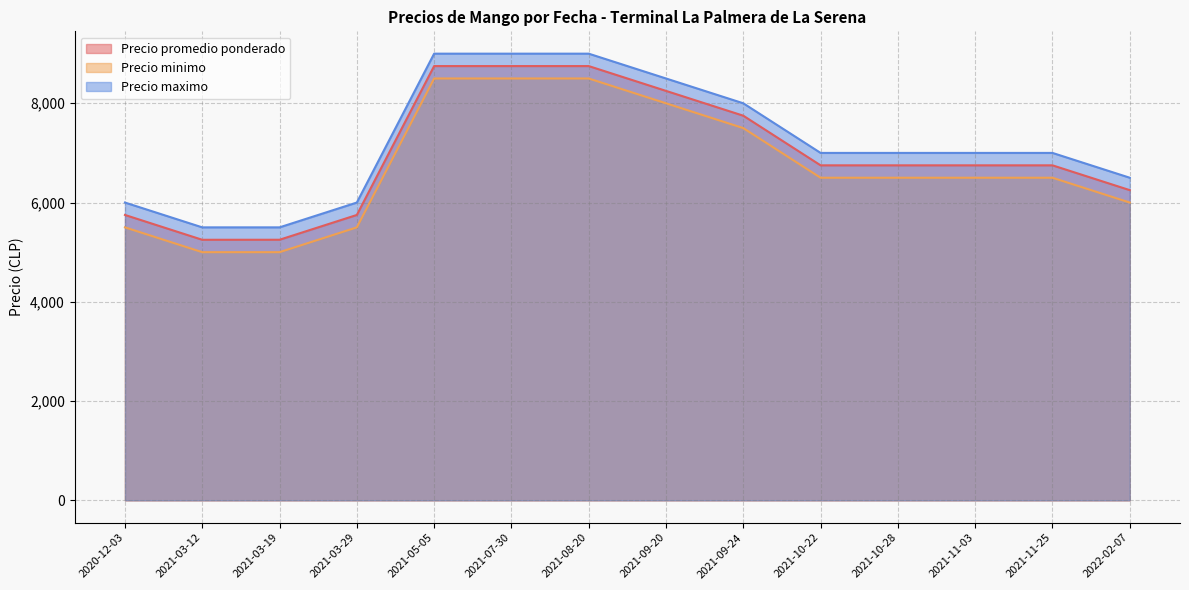

Is the value of Precio promedio ponderado at 2021-08-20 greater than the value of Precio minimo at 2021-10-28?

Yes